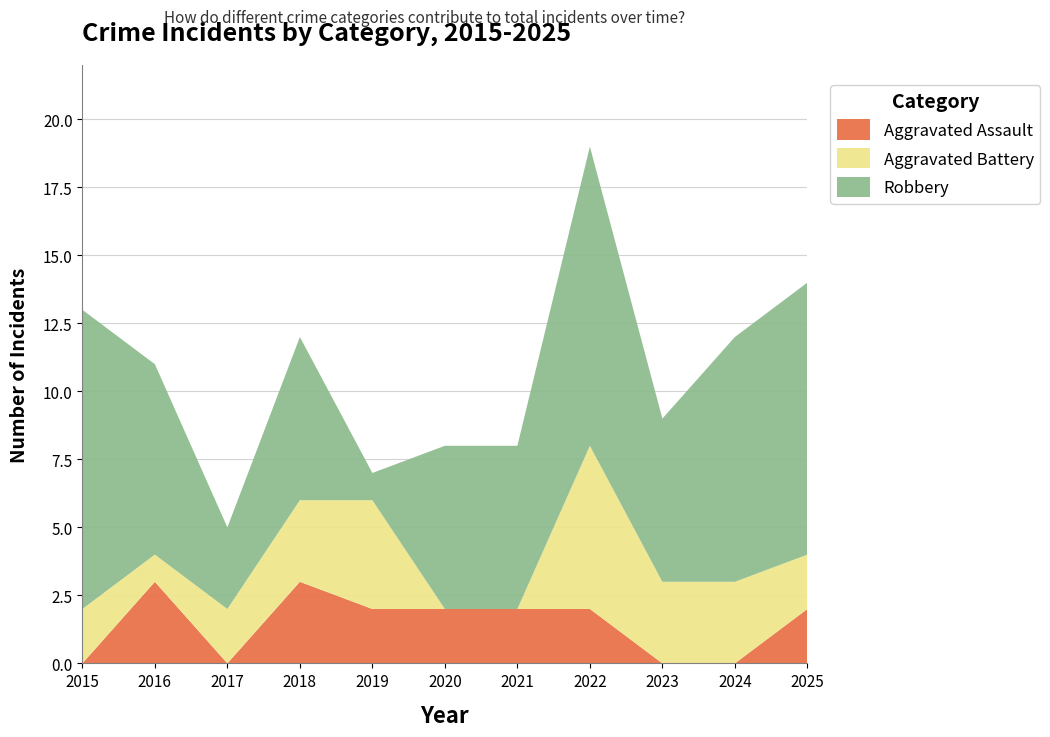

Reading left to right, transcribe all the data shown in this chart.

Aggravated Assault: 0	3	0	3	2	2	2	2	0	0	2
Aggravated Battery: 2	1	2	3	4	0	0	6	3	3	2
Robbery: 11	7	3	6	1	6	6	11	6	9	10